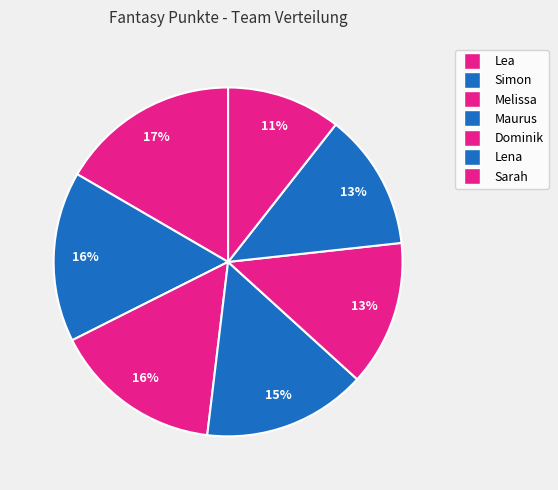

What percentage is the Lea slice, to the nearest percent?

17%